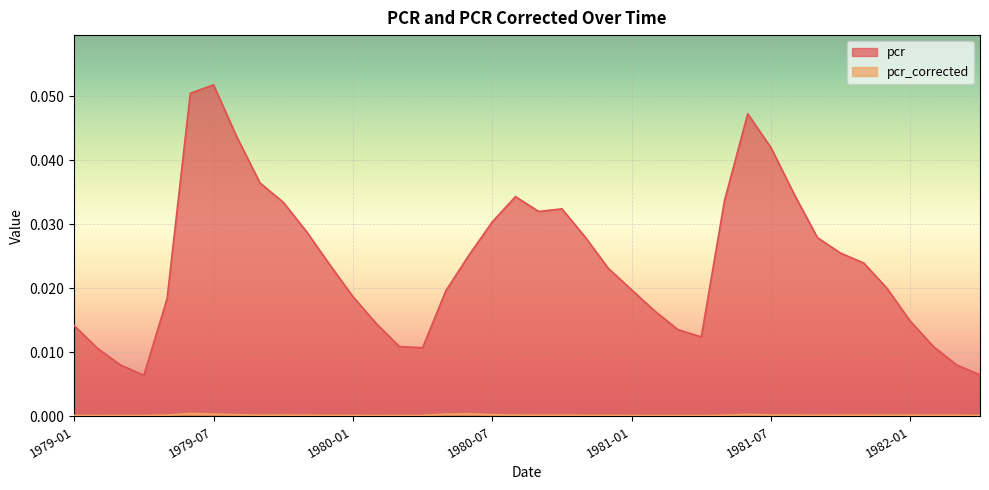

What is the label of the 29th point from the right?

1979-12